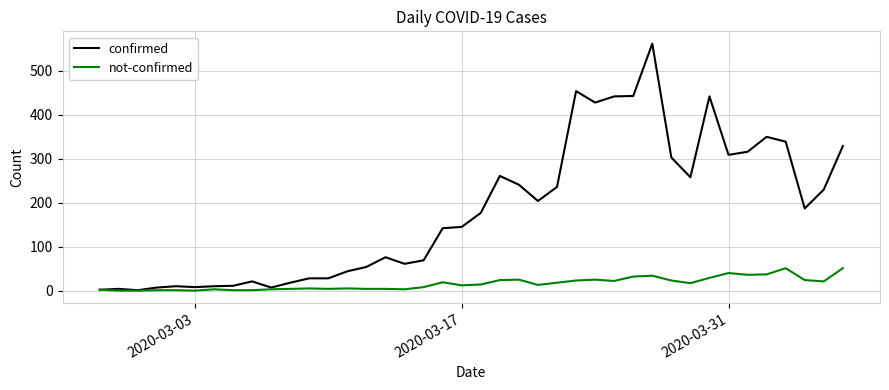

Rank the series by their average value, from lowest to highest.

not-confirmed, confirmed